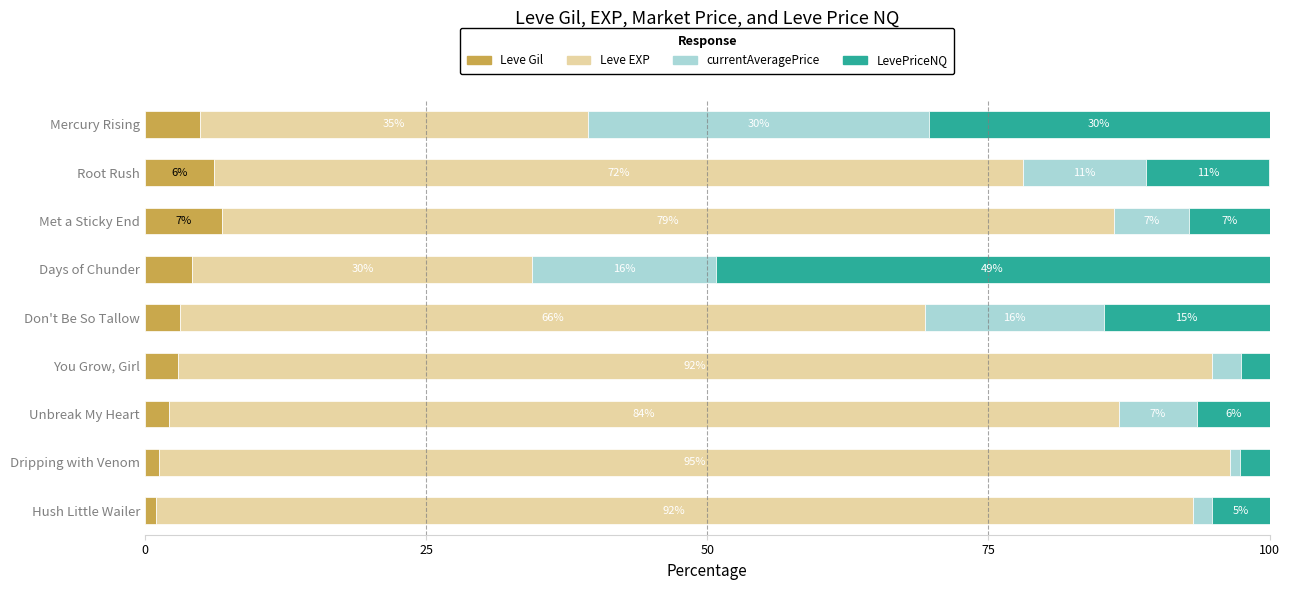

What is the total value across all series at Root Rush?

100.0